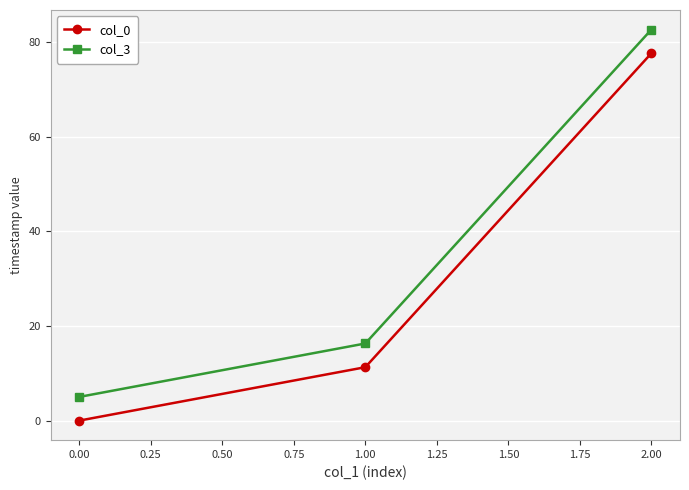

What is the sum of the col_3 values at 0.00 and 2.00?

87.7